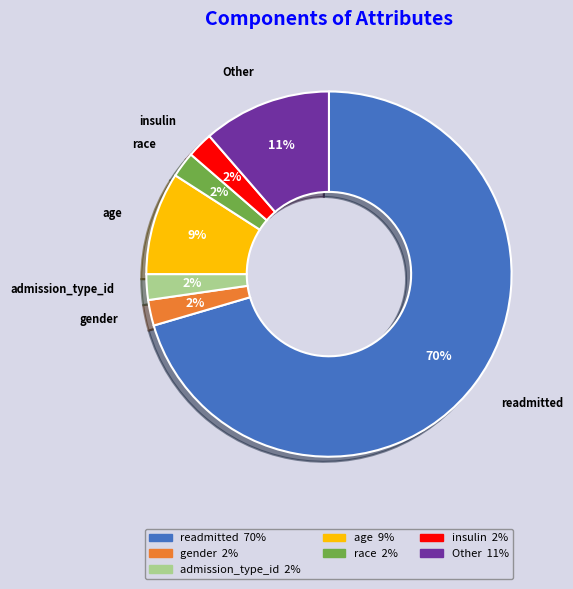

True or false: Other accounts for 4% of the total.

False